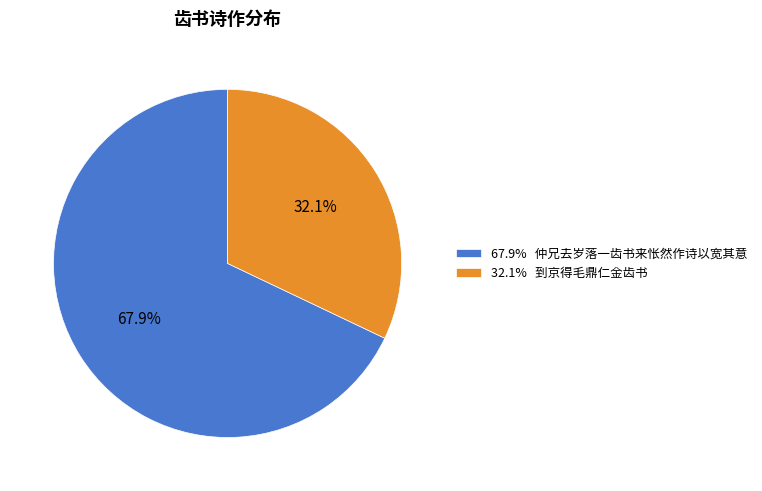

How many segments does this pie chart have?

2